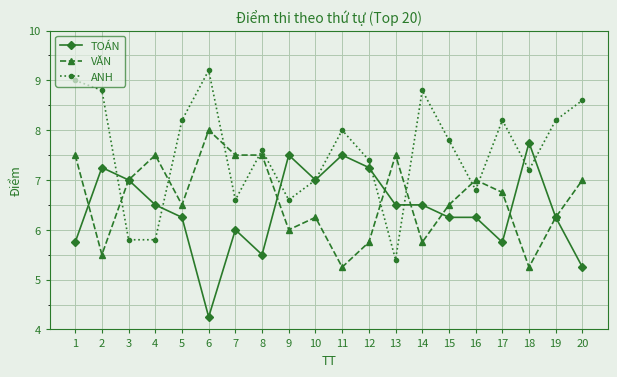

What are all the series names shown in the legend?

TOÁN, VĂN, ANH